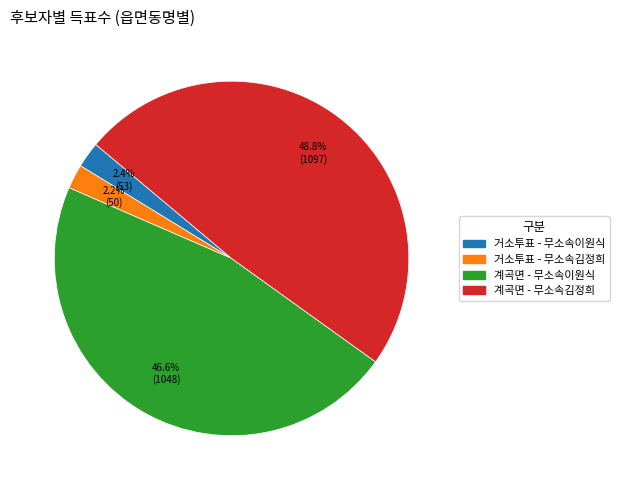

Is there a majority slice in this chart?

No